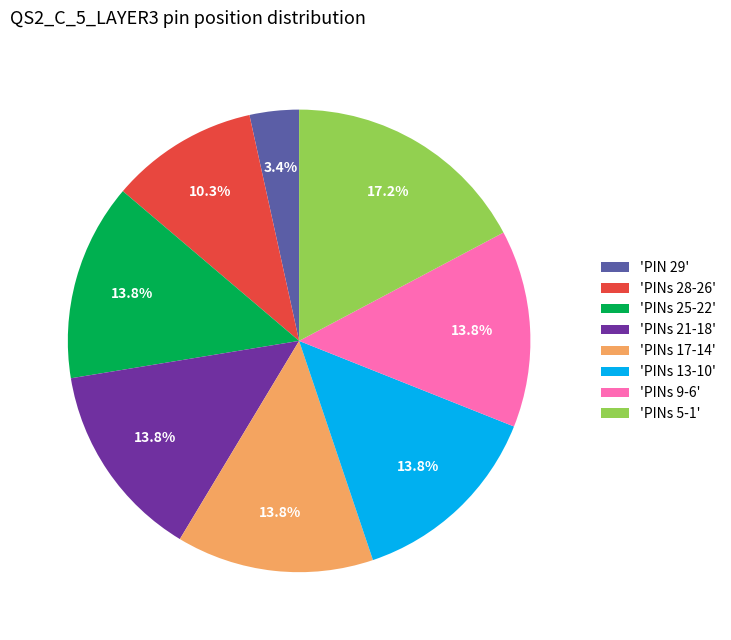

Which slice is the smallest?

'PIN 29'